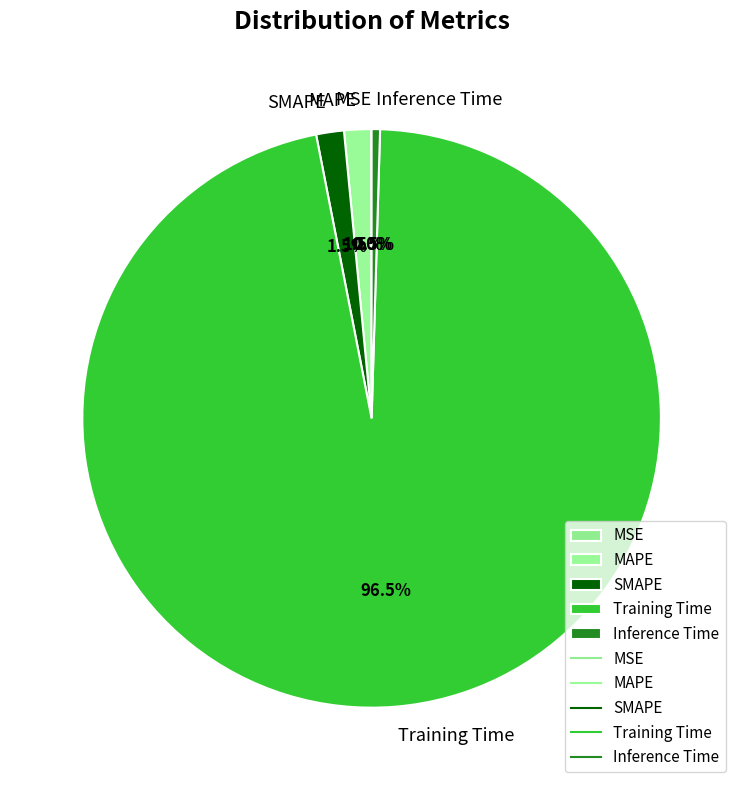

Is there any slice that represents more than half of the pie?

Yes